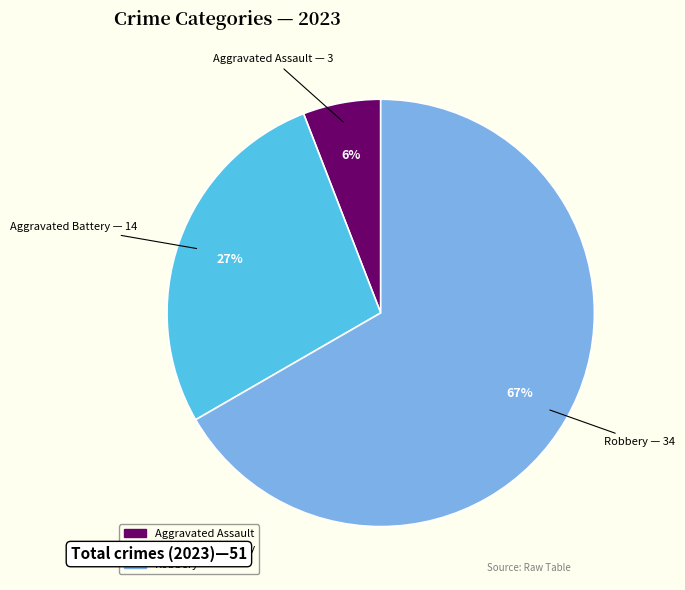

Does any single category account for the majority?

Yes